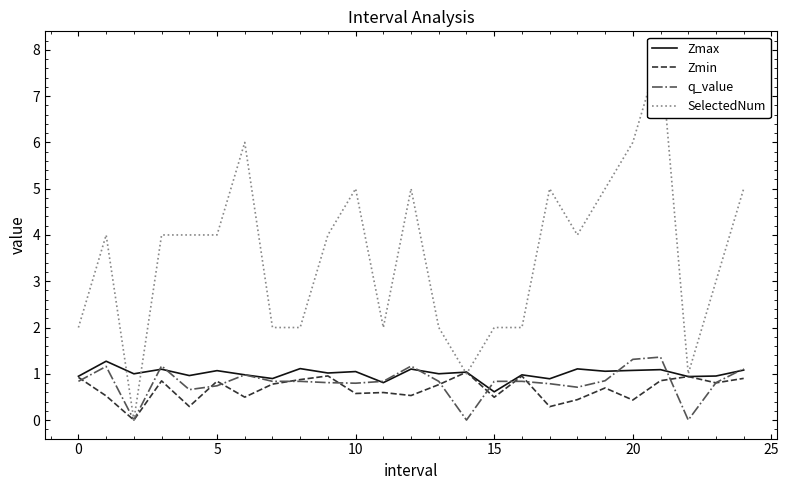

What is the value of the q_value point at the 7th from the left?

1.0